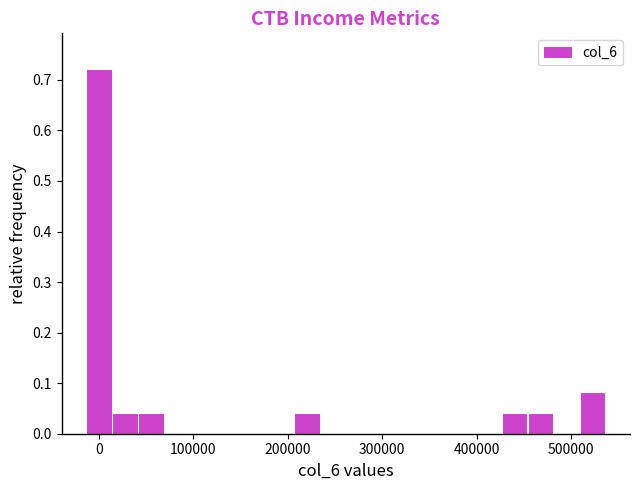

Read against the x-axis, roughly where is the centre of the tallest bar?

0